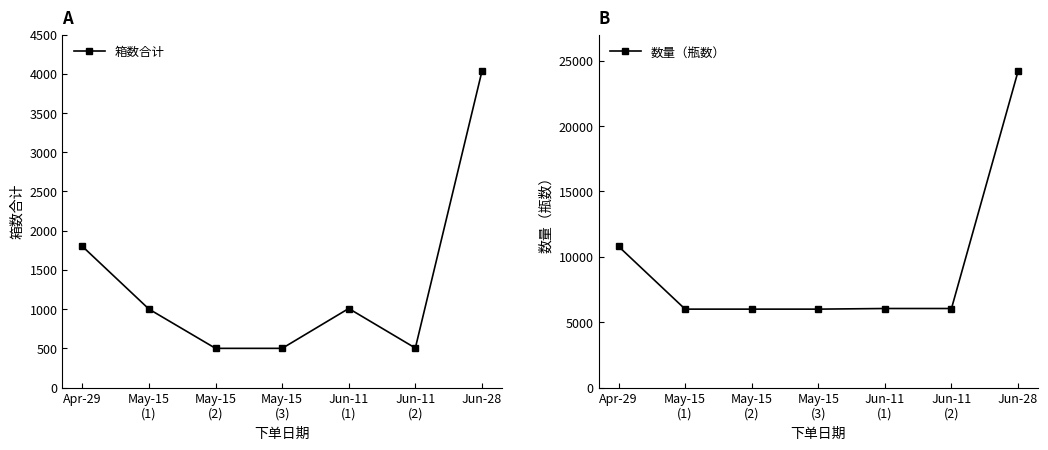

What is the difference between the second highest and minimum values in the 数量（瓶数） series?

4800